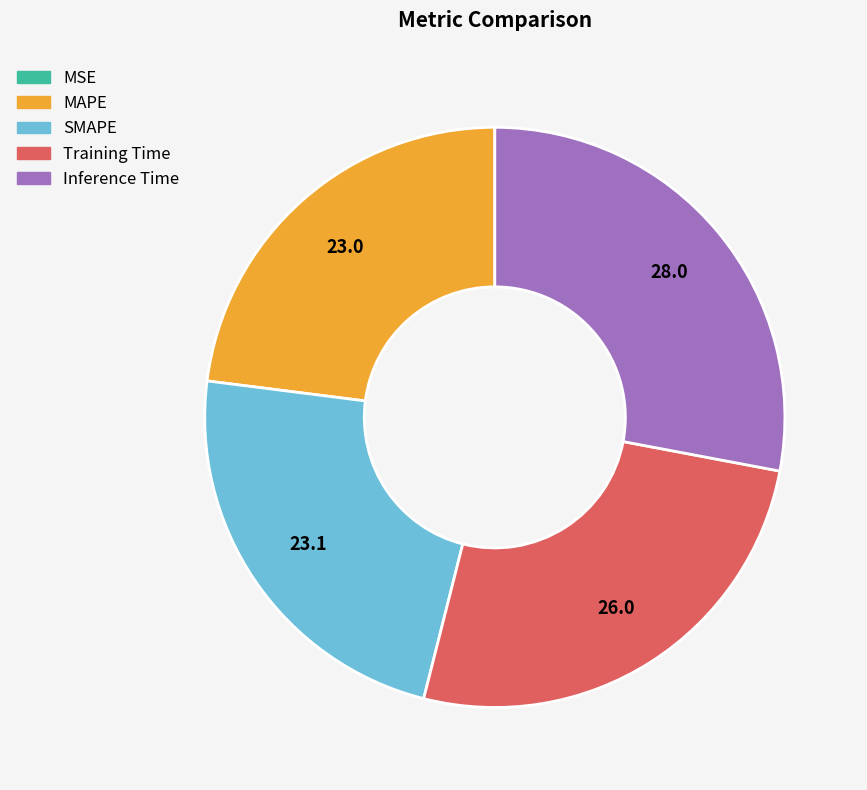

Which slice is the largest?

Inference Time